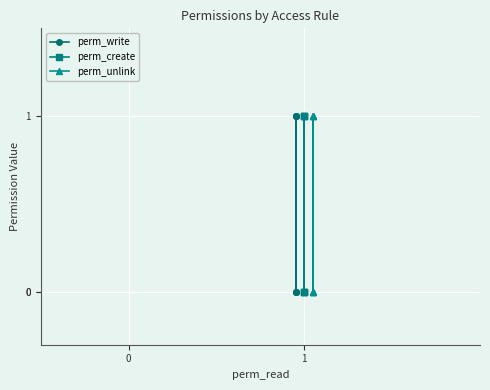

How many values in the perm_unlink series are below 1?

3